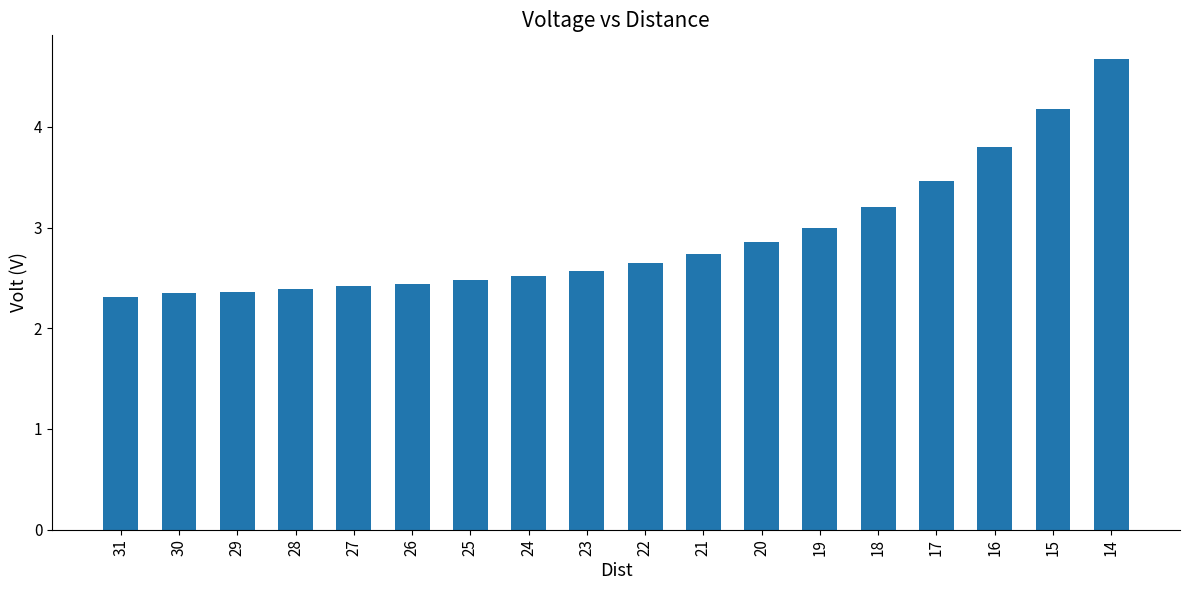

Which category has the highest value across all series?

14